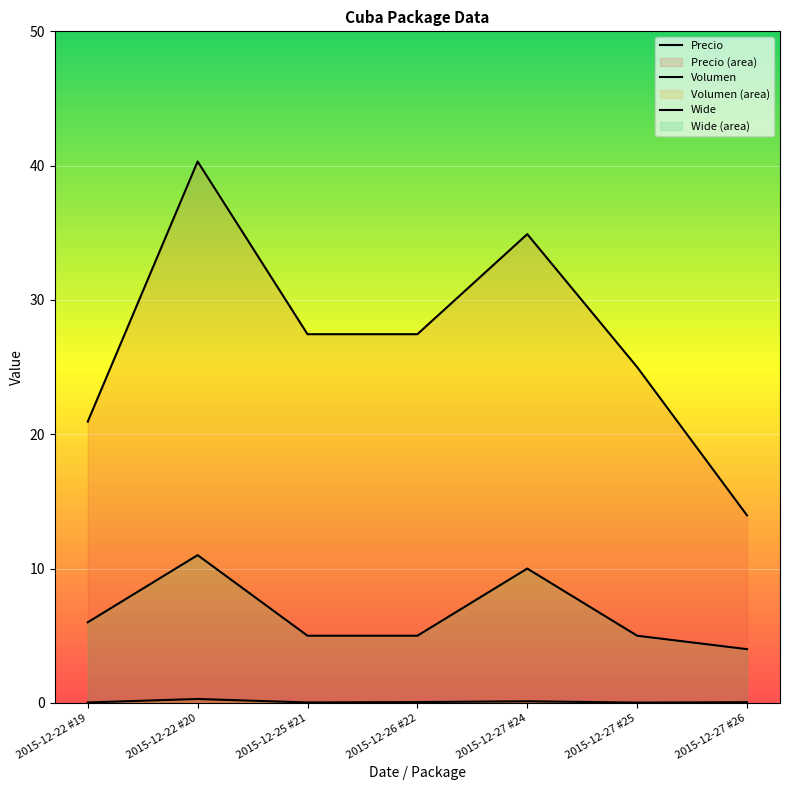

What is the total value across all series at 2015-12-22 #20?

51.6